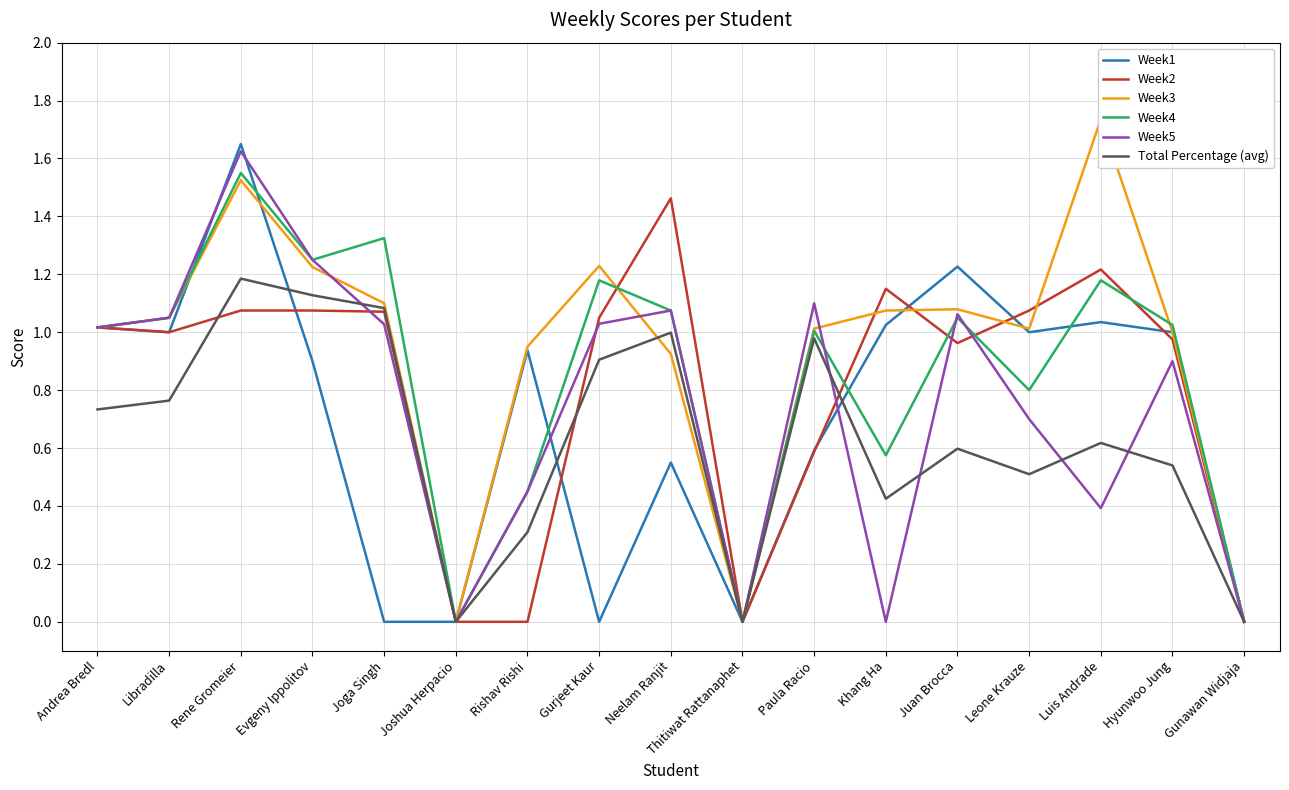

Reading right to left, transcribe all the data shown in this chart.

Week1: Gunawan Widjaja=0.0	Hyunwoo Jung=1.0	Luis Andrade=1.0	Leone Krauze=1.0	Juan Brocca=1.2	Khang Ha=1.0	Paula Racio=0.6	Thitiwat Rattanaphet=0.0	Neelam Ranjit=0.6	Gurjeet Kaur=0.0	Rishav Rishi=0.9	Joshua Herpacio=0.0	Joga Singh=0.0	Evgeny Ippolitov=0.9	Rene Gromeier=1.6	Libradilla=1.0	Andrea Bredl=1.0
Week2: Gunawan Widjaja=0.0	Hyunwoo Jung=1.0	Luis Andrade=1.2	Leone Krauze=1.1	Juan Brocca=1.0	Khang Ha=1.1	Paula Racio=0.6	Thitiwat Rattanaphet=0.0	Neelam Ranjit=1.5	Gurjeet Kaur=1.1	Rishav Rishi=0.0	Joshua Herpacio=0.0	Joga Singh=1.1	Evgeny Ippolitov=1.1	Rene Gromeier=1.1	Libradilla=1.0	Andrea Bredl=1.0
Week3: Gunawan Widjaja=0.0	Hyunwoo Jung=1.0	Luis Andrade=1.7	Leone Krauze=1.0	Juan Brocca=1.1	Khang Ha=1.1	Paula Racio=1.0	Thitiwat Rattanaphet=0.0	Neelam Ranjit=0.9	Gurjeet Kaur=1.2	Rishav Rishi=0.9	Joshua Herpacio=0.0	Joga Singh=1.1	Evgeny Ippolitov=1.2	Rene Gromeier=1.5	Libradilla=1.1	Andrea Bredl=1.0
Week4: Gunawan Widjaja=0.0	Hyunwoo Jung=1.0	Luis Andrade=1.2	Leone Krauze=0.8	Juan Brocca=1.1	Khang Ha=0.6	Paula Racio=1.0	Thitiwat Rattanaphet=0.0	Neelam Ranjit=1.1	Gurjeet Kaur=1.2	Rishav Rishi=0.5	Joshua Herpacio=0.0	Joga Singh=1.3	Evgeny Ippolitov=1.2	Rene Gromeier=1.6	Libradilla=1.1	Andrea Bredl=1.0
Week5: Gunawan Widjaja=0.0	Hyunwoo Jung=0.9	Luis Andrade=0.4	Leone Krauze=0.7	Juan Brocca=1.1	Khang Ha=0.0	Paula Racio=1.1	Thitiwat Rattanaphet=0.0	Neelam Ranjit=1.1	Gurjeet Kaur=1.0	Rishav Rishi=0.5	Joshua Herpacio=0.0	Joga Singh=1.0	Evgeny Ippolitov=1.2	Rene Gromeier=1.6	Libradilla=1.1	Andrea Bredl=1.0
Total Percentage (avg): Gunawan Widjaja=0.0	Hyunwoo Jung=0.5	Luis Andrade=0.6	Leone Krauze=0.5	Juan Brocca=0.6	Khang Ha=0.4	Paula Racio=1.0	Thitiwat Rattanaphet=0.0	Neelam Ranjit=1.0	Gurjeet Kaur=0.9	Rishav Rishi=0.3	Joshua Herpacio=0.0	Joga Singh=1.1	Evgeny Ippolitov=1.1	Rene Gromeier=1.2	Libradilla=0.8	Andrea Bredl=0.7